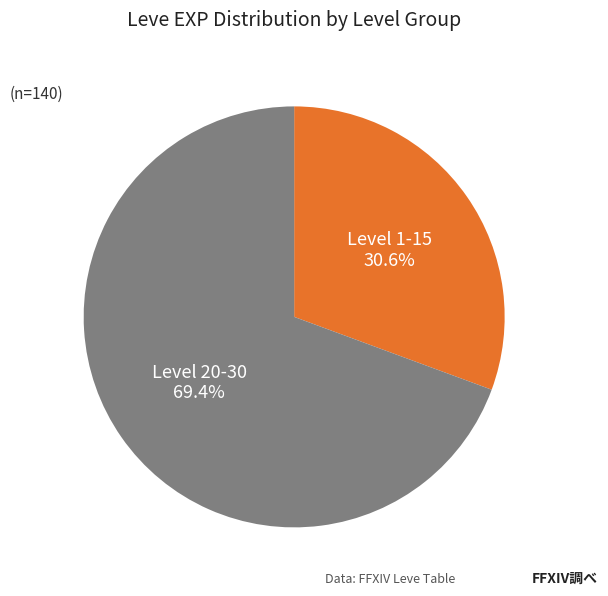

Does any single category account for the majority?

Yes